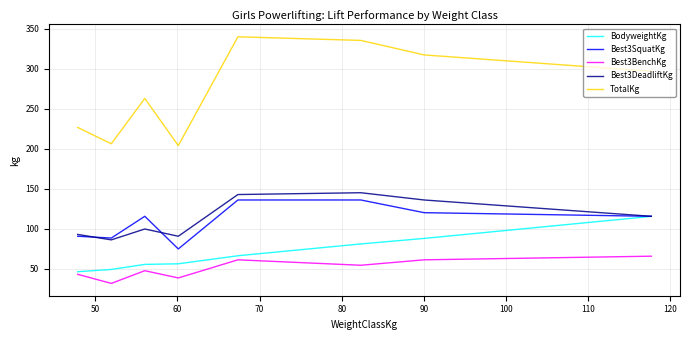

What is the minimum value shown in the chart?

31.8